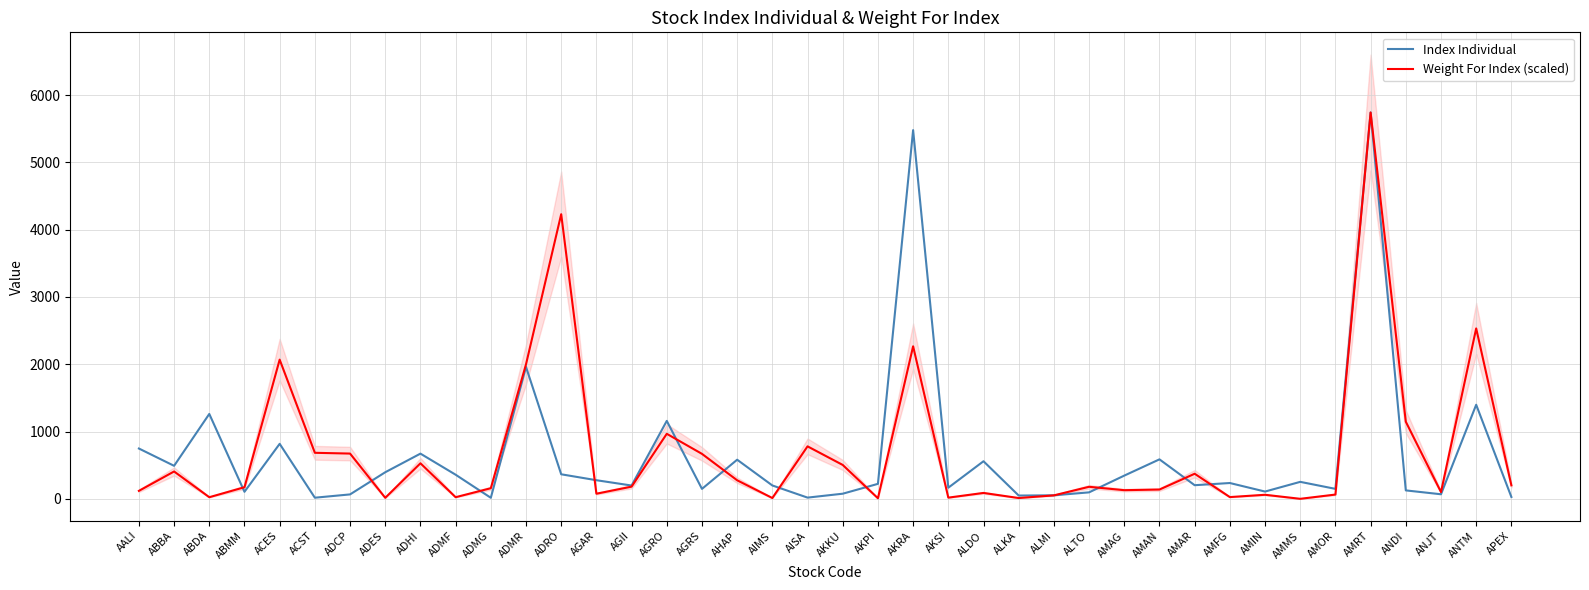

How many times do Weight For Index (scaled) and Index Individual cross each other?

12